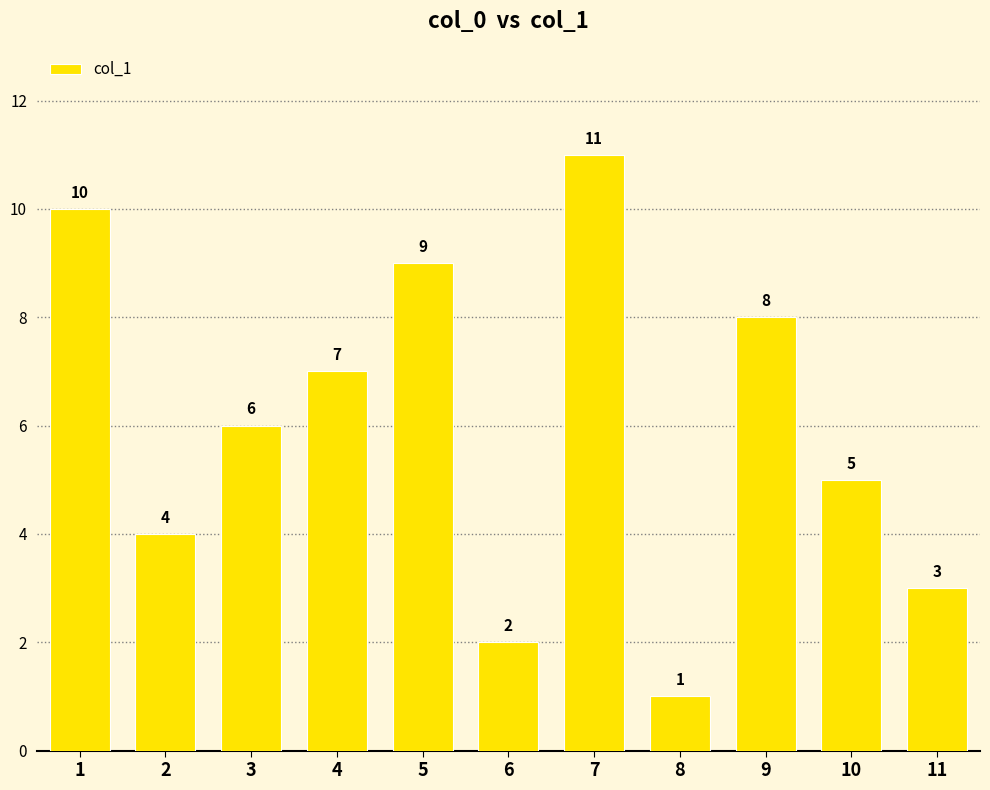

Rank the categories by value from highest to lowest.

7, 1, 5, 9, 4, 3, 10, 2, 11, 6, 8